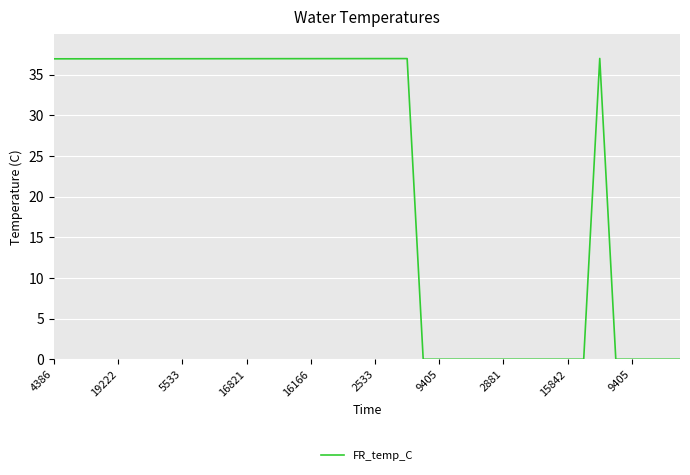

What is the greatest value displayed?

37.0